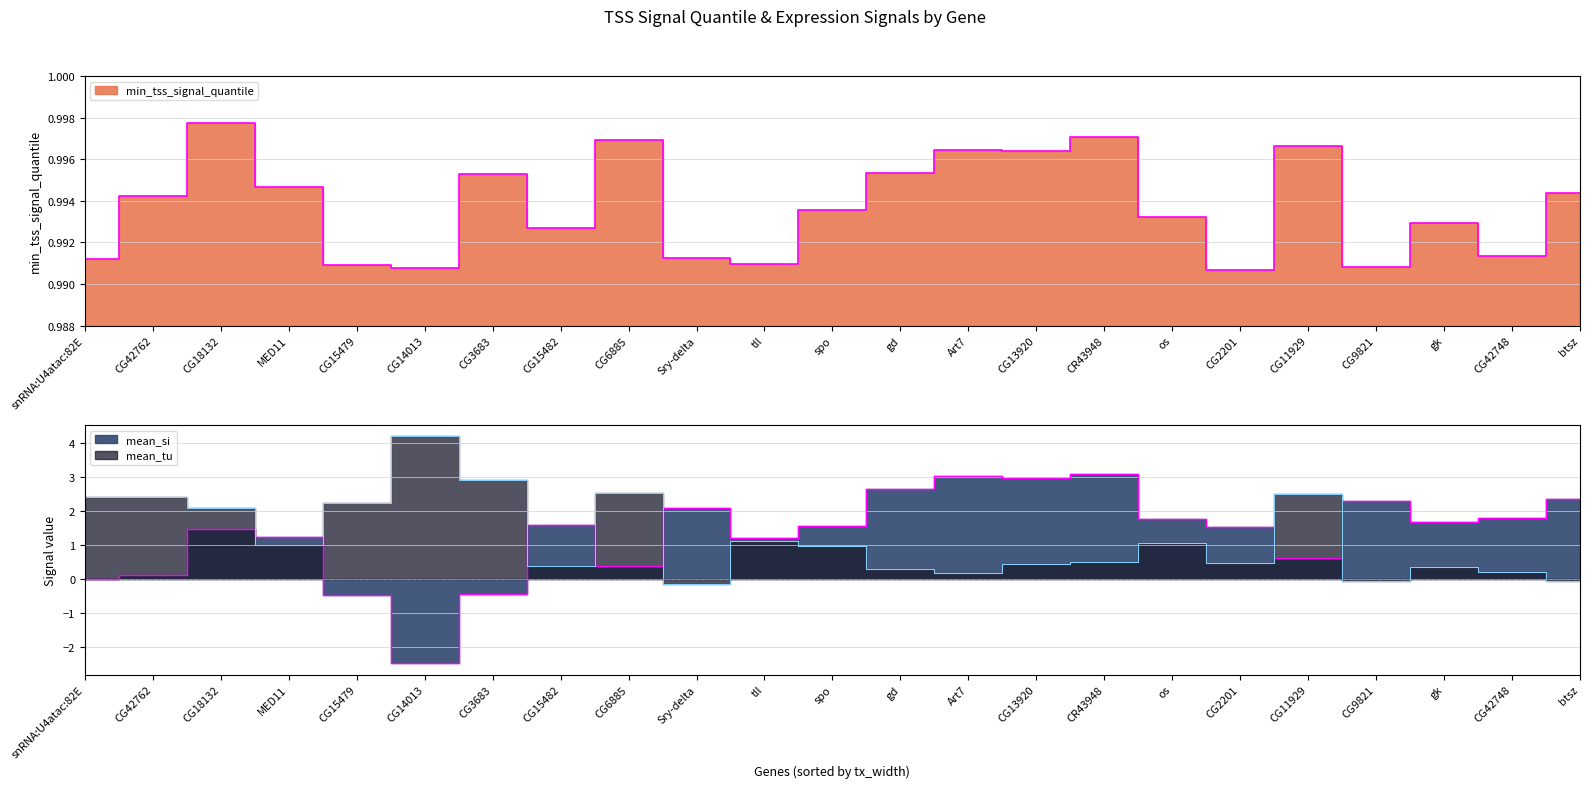

At which category is the sum across all series the highest?

CR43948